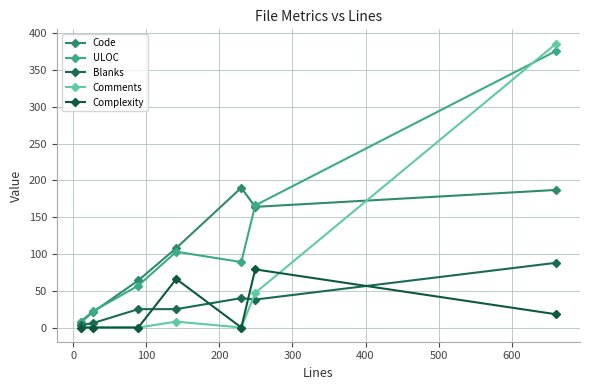

How many categories are shown in the chart?

7